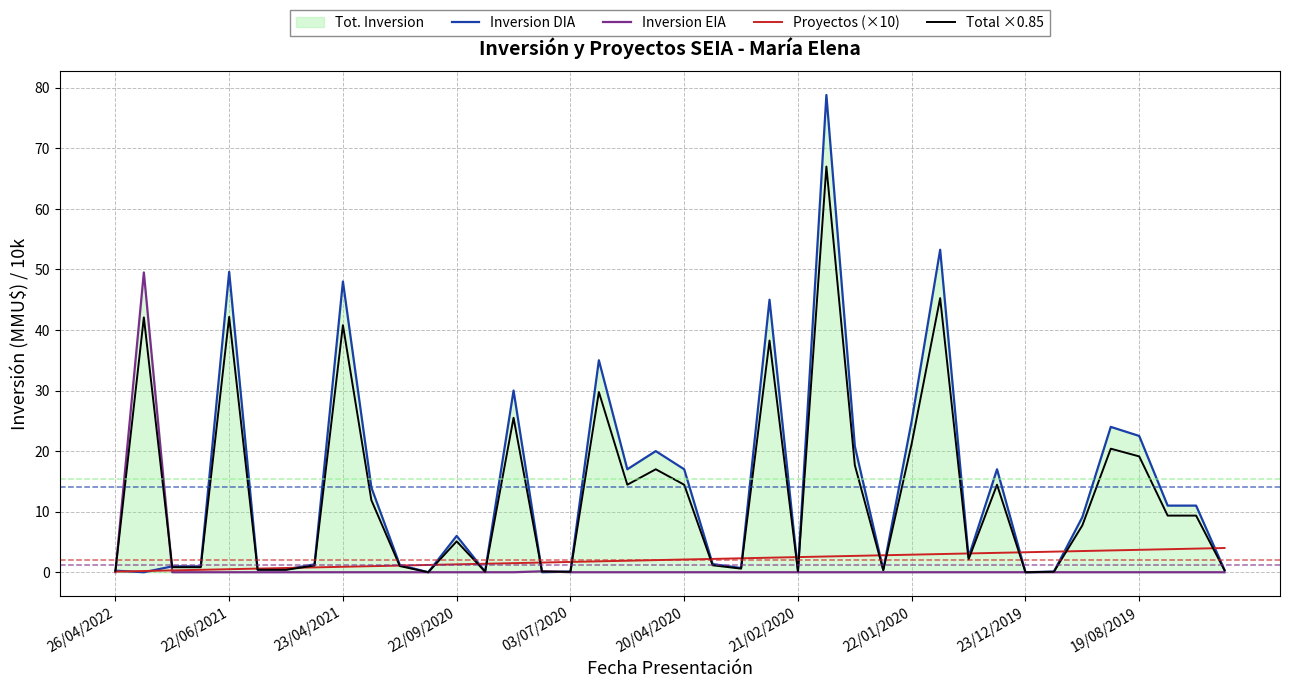

Is the value of Proyectos (×10) at 22/06/2021 greater than the value of Total ×0.85 at 22/09/2020?

No